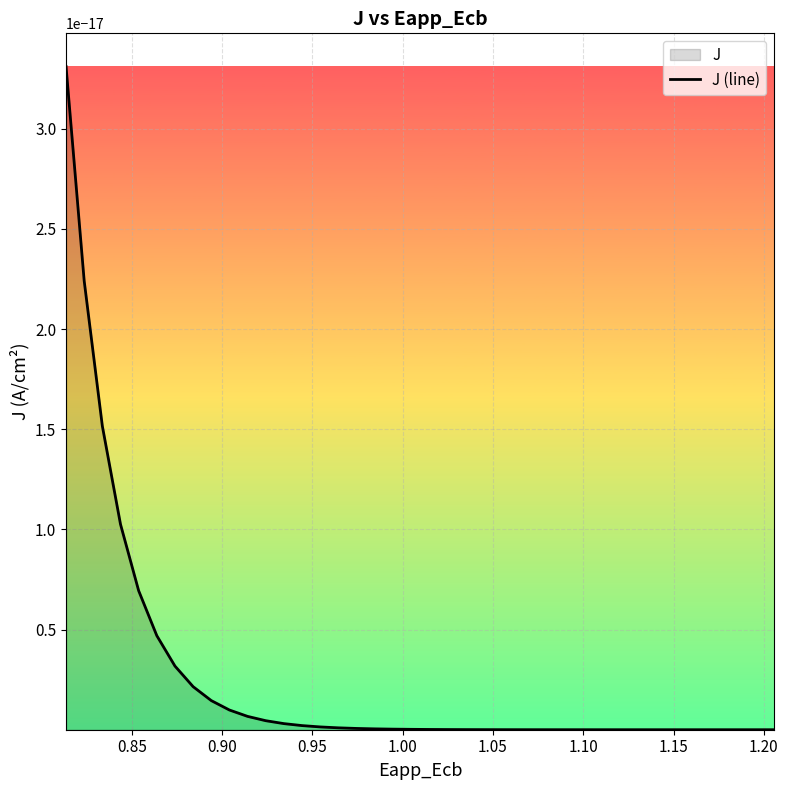

Reading left to right, transcribe all the data shown in this chart.

x: 0=1.2	1=1.2	2=1.2	3=1.2	4=1.2	5=1.2	6=1.1	7=1.1	8=1.1	9=1.1	10=1.1	11=1.1	12=1.1	13=1.1	14=1.1	15=1.1	16=1.0	17=1.0	18=1.0	19=1.0	20=1.0	21=1.0	22=1.0	23=1.0	24=1.0	25=1.0	26=0.9	27=0.9	28=0.9	29=0.9	30=0.9	31=0.9	32=0.9	33=0.9	34=0.9	35=0.9	36=0.8	37=0.8	38=0.8	39=0.8
y: 0=0.0	1=0.0	2=0.0	3=0.0	4=0.0	5=0.0	6=0.0	7=0.0	8=0.0	9=0.0	10=0.0	11=0.0	12=0.0	13=0.0	14=0.0	15=0.0	16=0.0	17=0.0	18=0.0	19=0.0	20=0.0	21=0.0	22=0.0	23=0.0	24=0.0	25=0.0	26=0.0	27=0.0	28=0.0	29=0.0	30=0.0	31=0.0	32=0.0	33=0.0	34=0.0	35=0.0	36=0.0	37=0.0	38=0.0	39=0.0